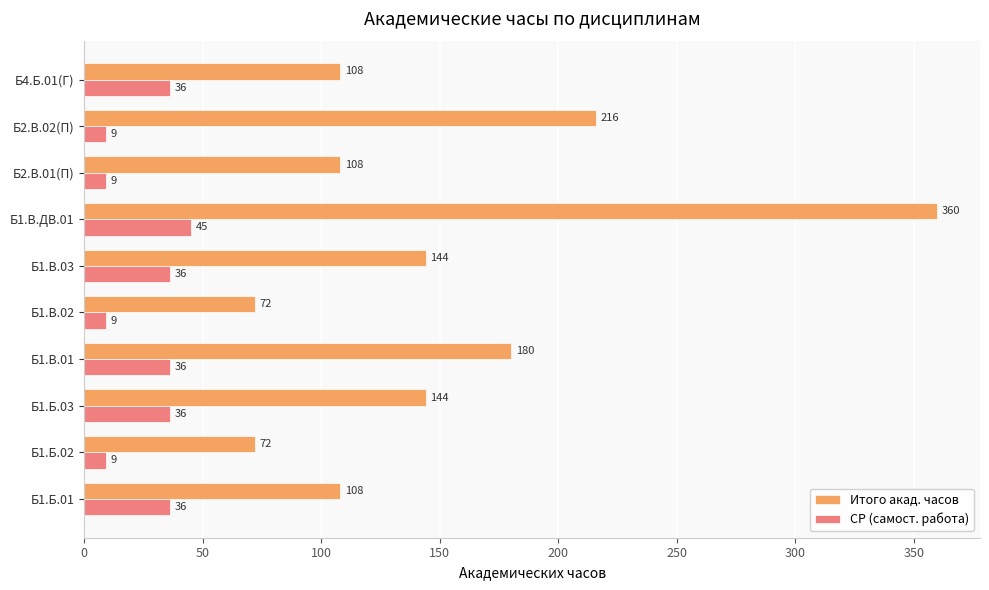

What is the highest value of the СР (самост. работа) series?

45